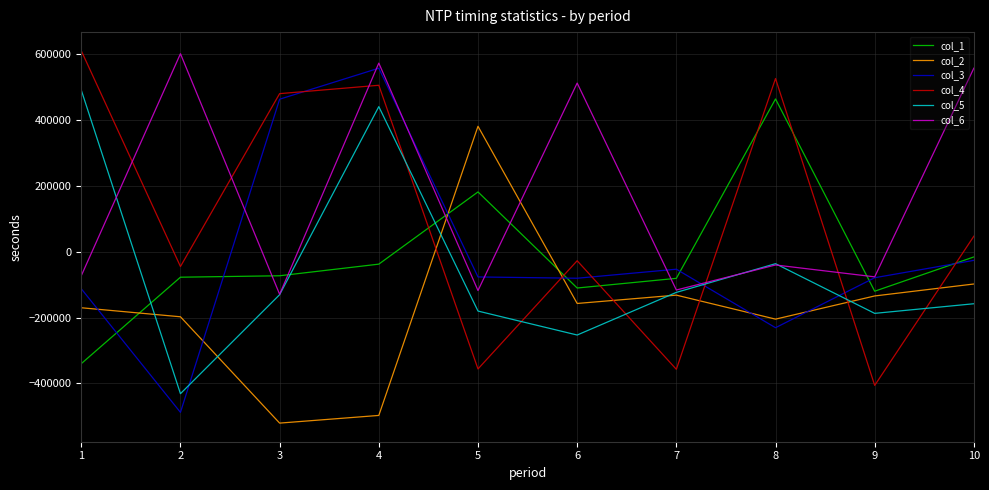

How many series are shown in this chart?

6